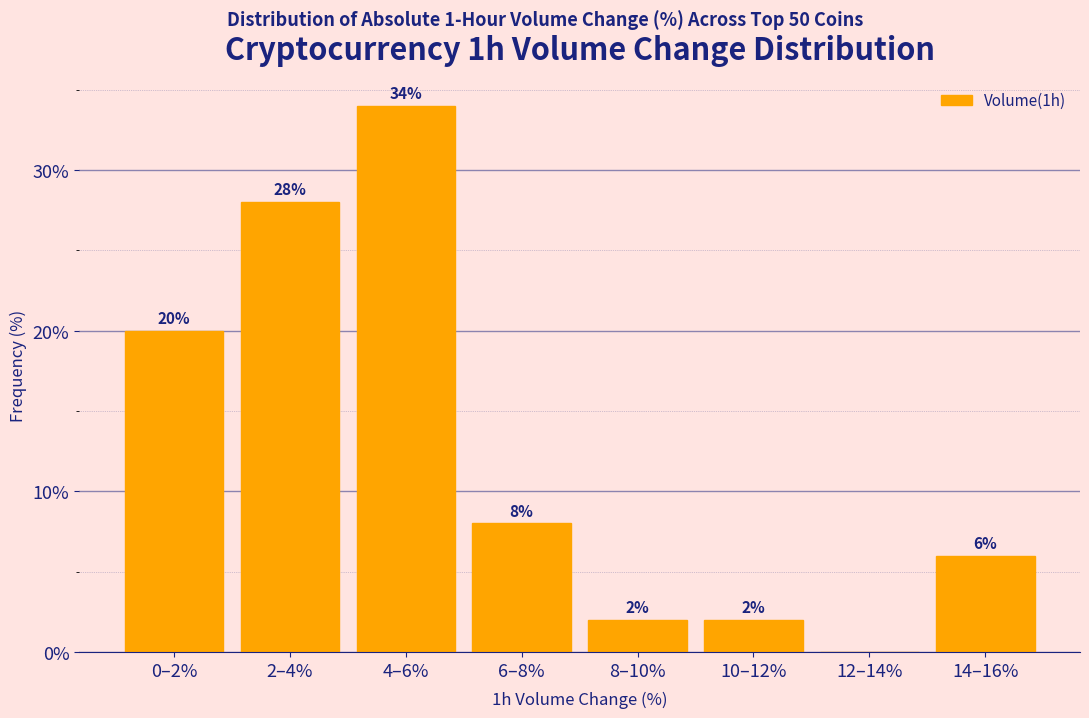

Reading left to right, list all the values displayed in this chart.

0–2%=20.0	2–4%=28.0	4–6%=34.0	6–8%=8.0	8–10%=2.0	10–12%=2.0	12–14%=0.0	14–16%=6.0